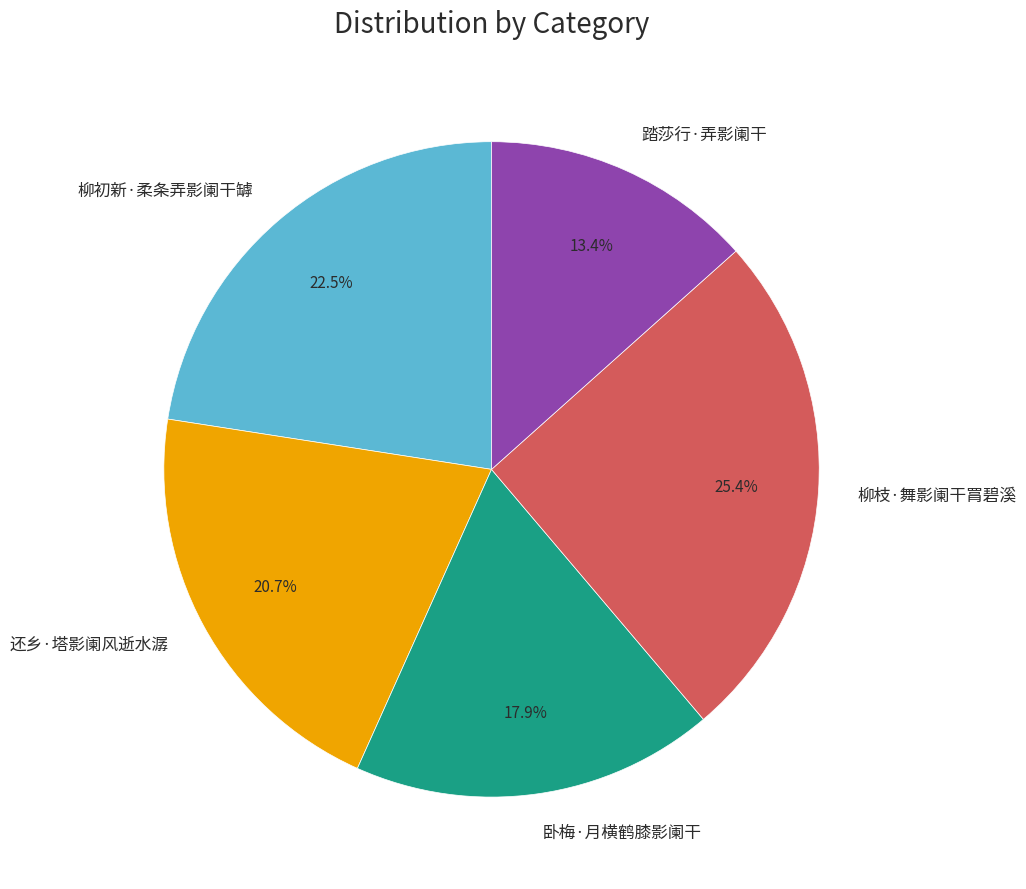

Is 柳枝·舞影阑干罥碧溪 the majority of the pie?

No